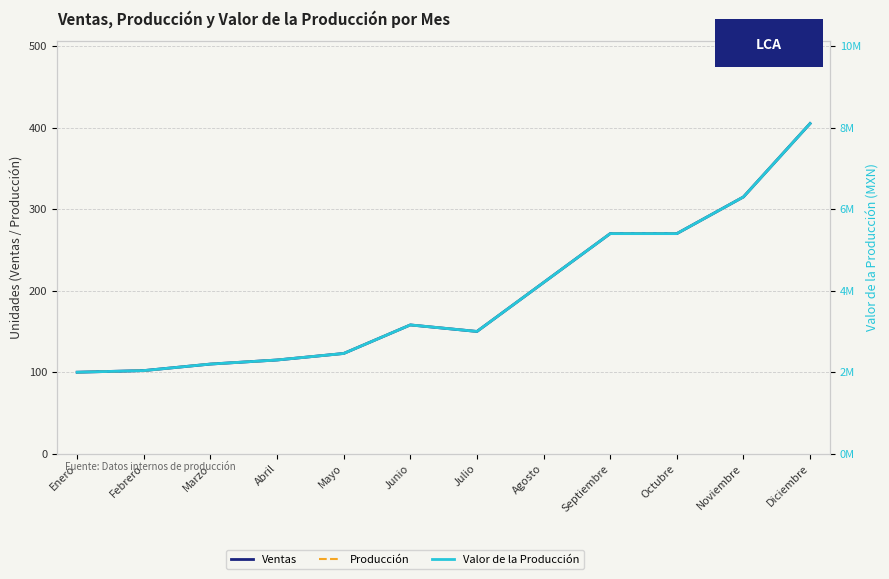

Where does the Valor de la Producción series first go above 3160000?

Agosto